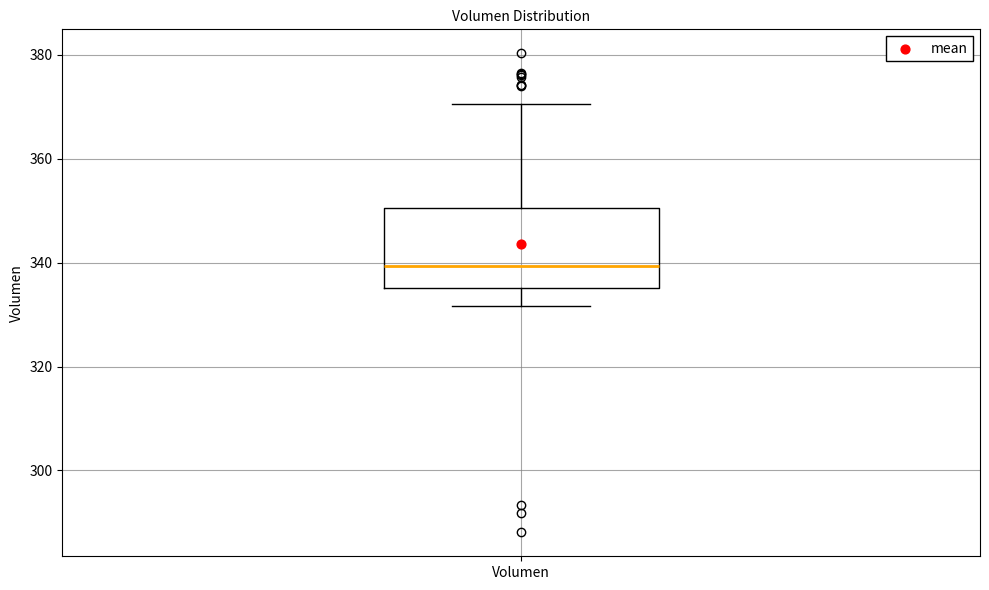

Where is the lower edge of the box for Volumen on the y-axis? The values are not printed on the chart, so give them approximately, as read against the axis.

336